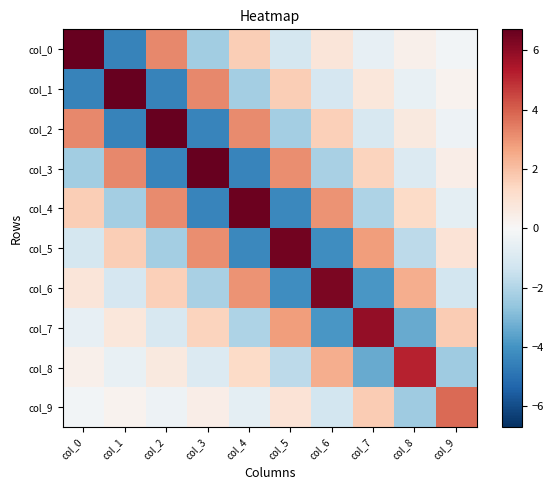

At col_7, list the series in order from smallest to largest.

col_6, col_8, col_4, col_2, col_0, col_1, col_3, col_9, col_5, col_7